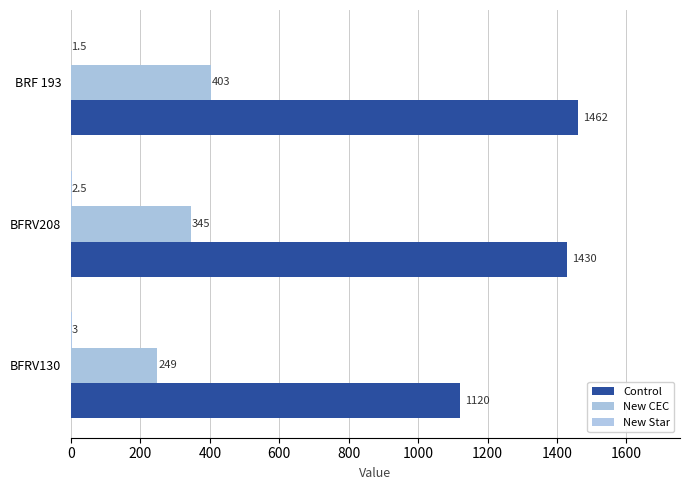

Which category has the highest value in the New CEC series?

BRF 193